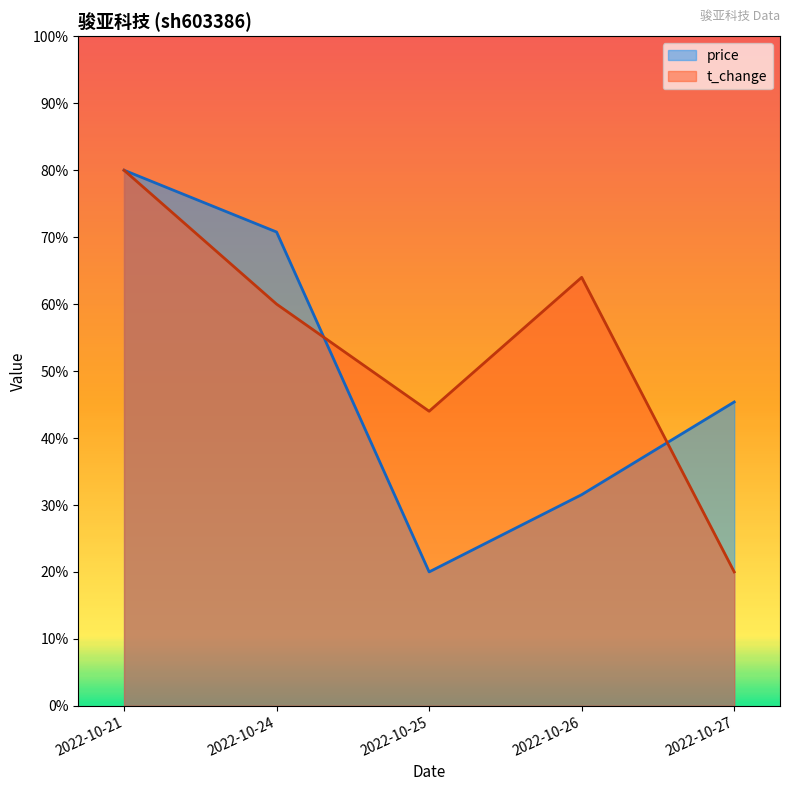

What are all the series names shown in the legend?

price, t_change